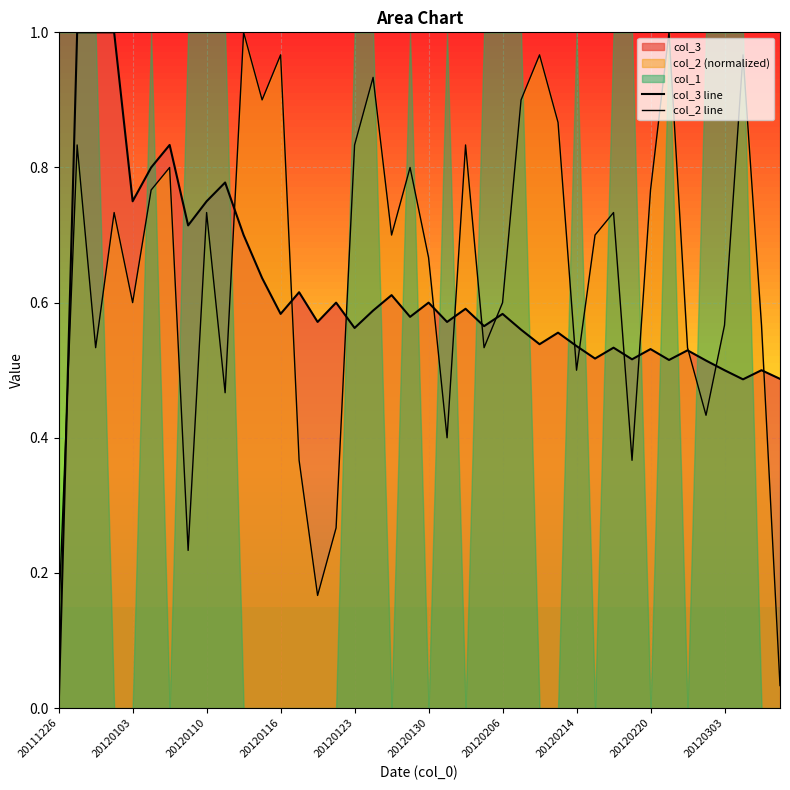

Between 29 and 23, which is larger?

23